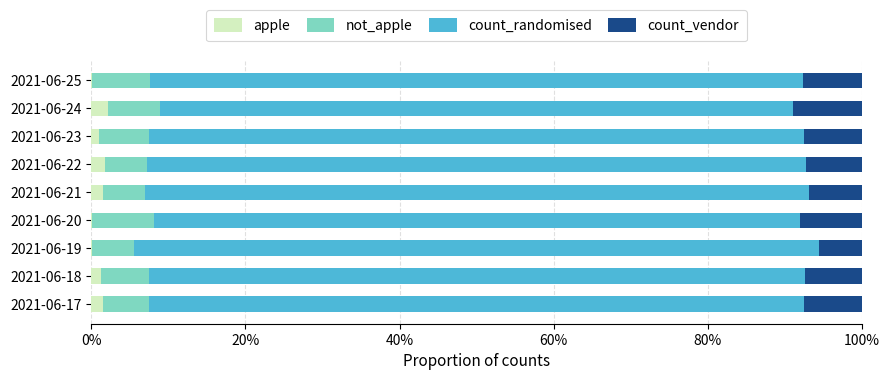

What are all the series names shown in the legend?

apple, not_apple, count_randomised, count_vendor